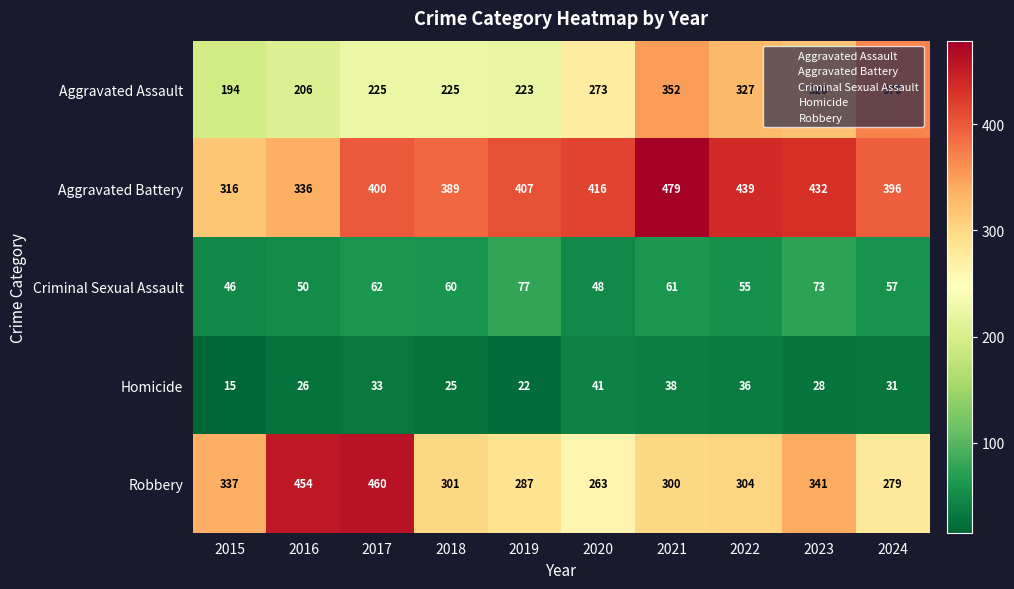

Which series has the largest total across all categories?

Aggravated Battery